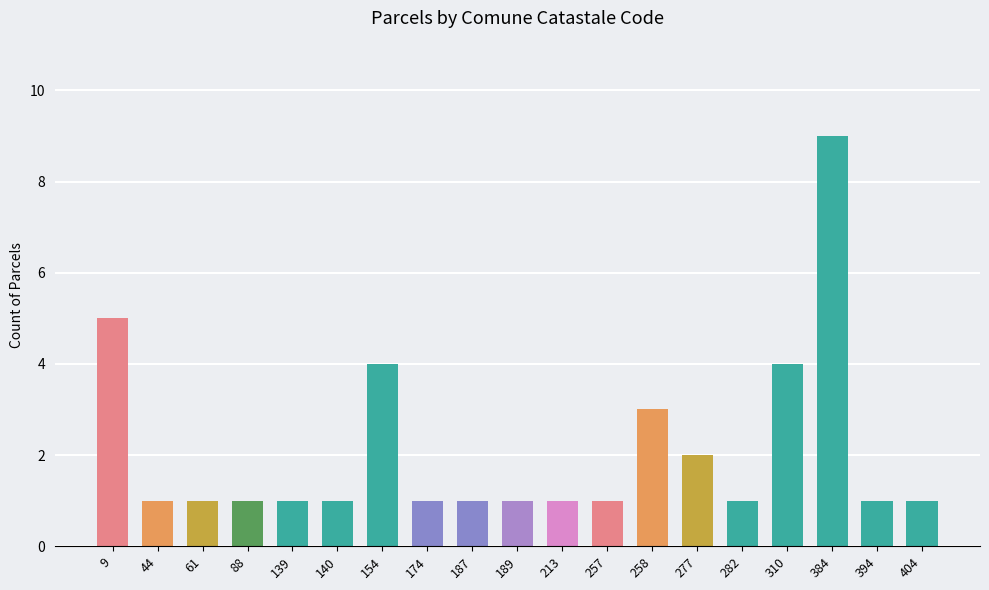

What value does the data have at 282?

1